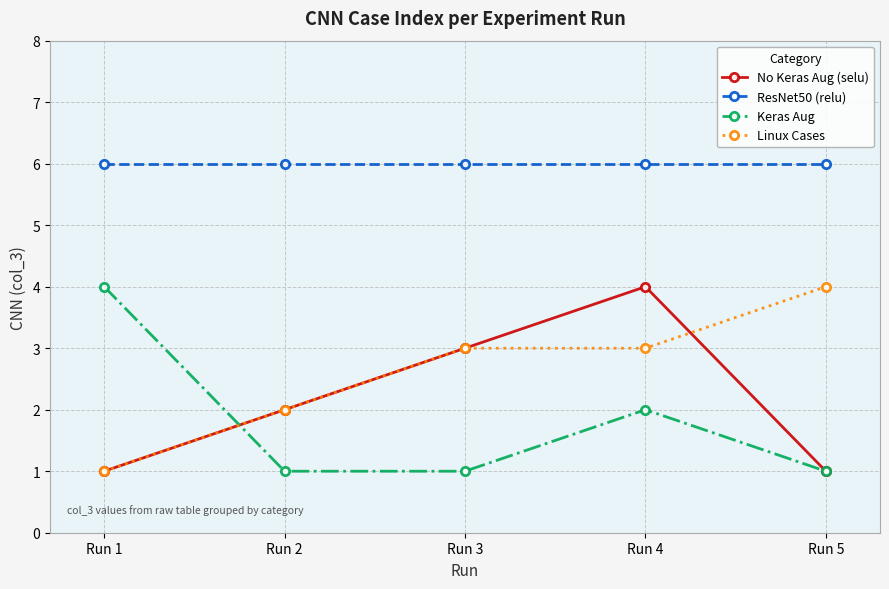

True or false: ResNet50 (relu) and No Keras Aug (selu) intersect in this chart.

False